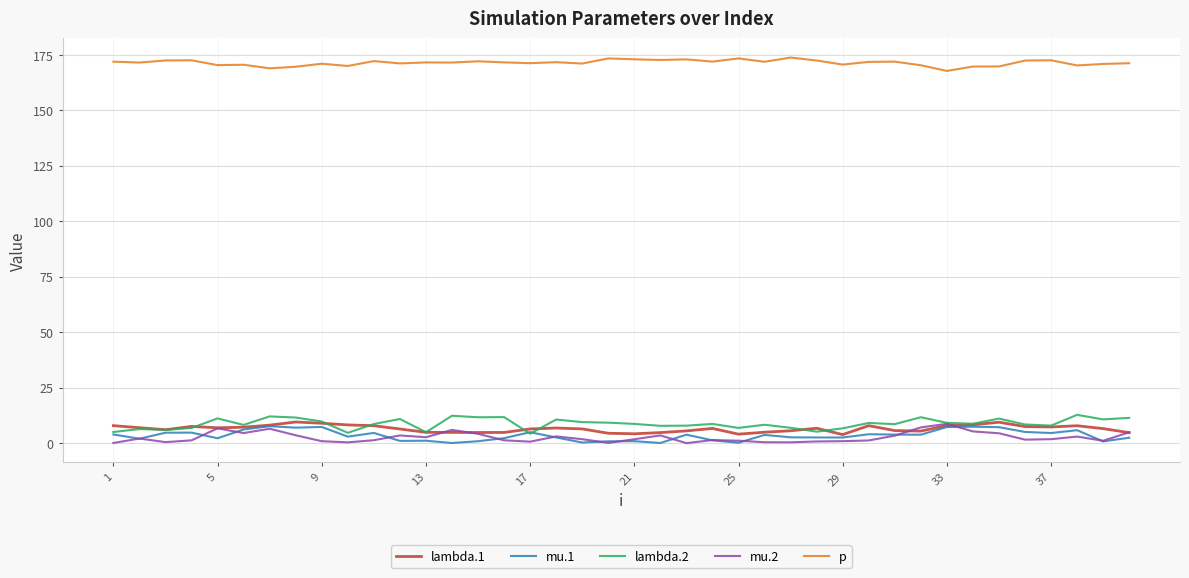

What is the average value of the mu.2 series?

2.6